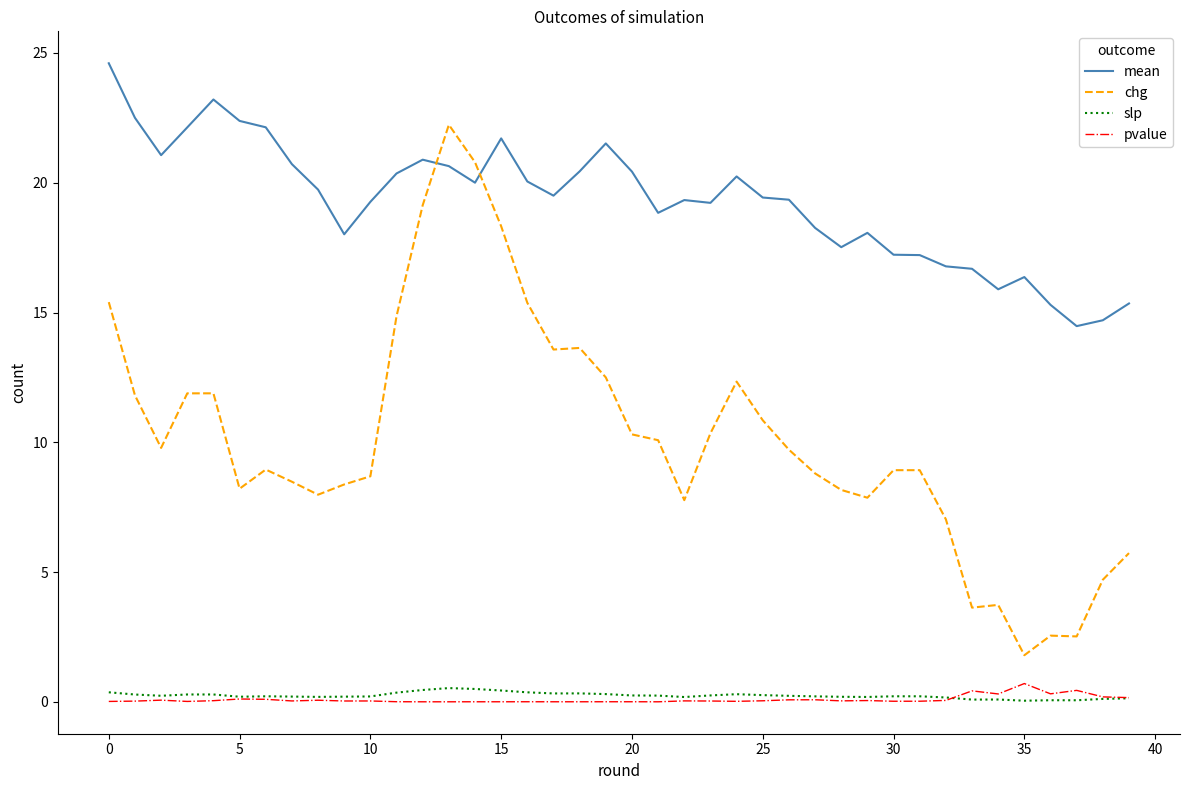

Which series has the largest total across all categories?

mean